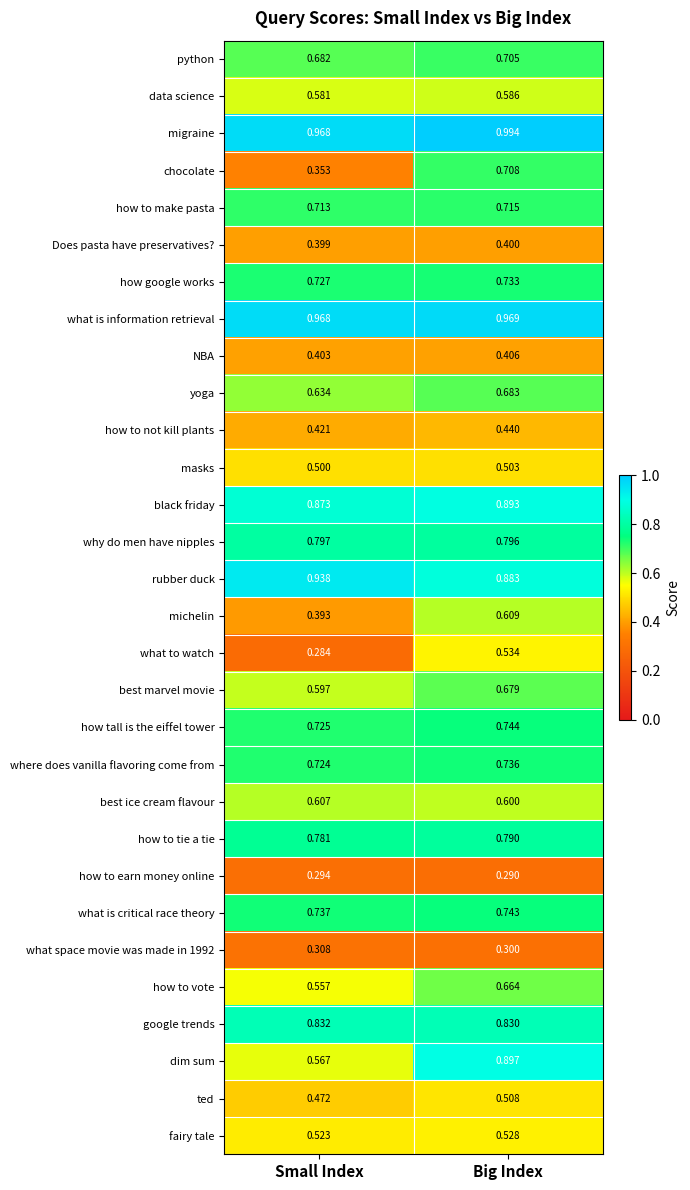

Is the value of chocolate at Big Index greater than the value of yoga at Small Index?

Yes